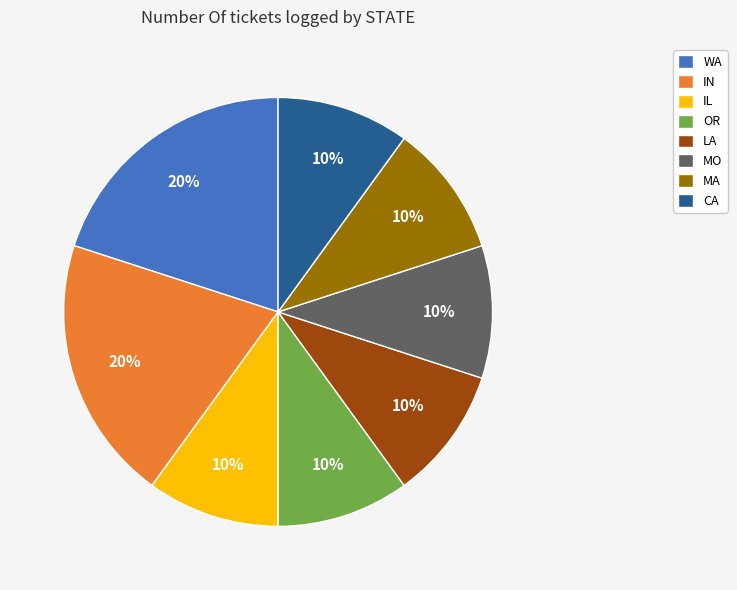

To the nearest percent, what is the average slice percentage?

12%